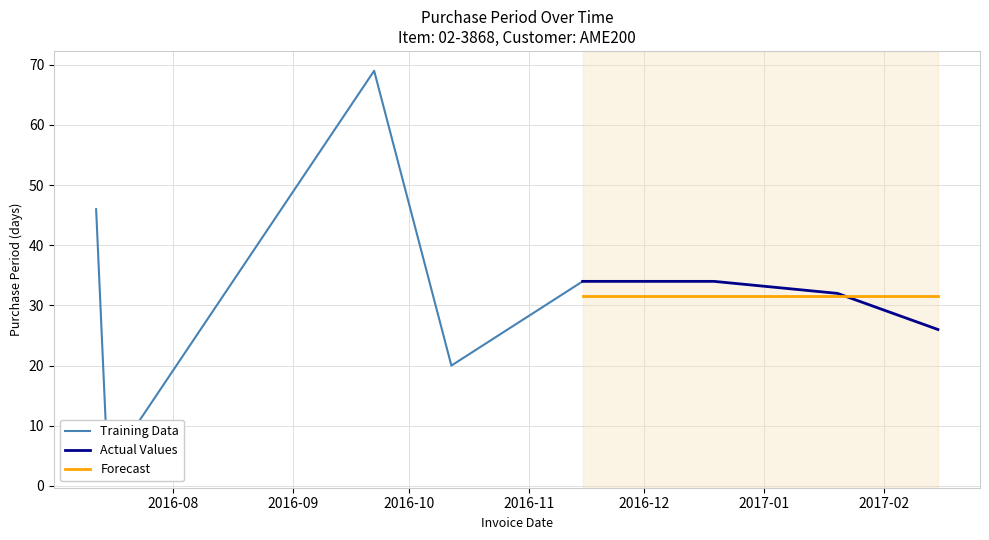

Is it true that the value at 2017-02-15 is 43?

False